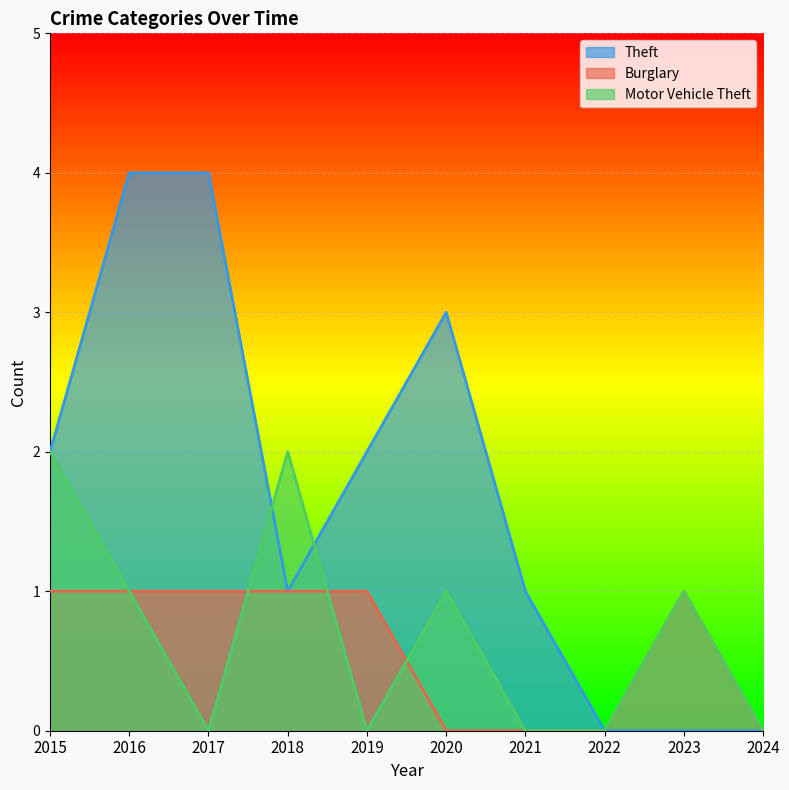

The value of Burglary at 2024 is 0. True or false?

True